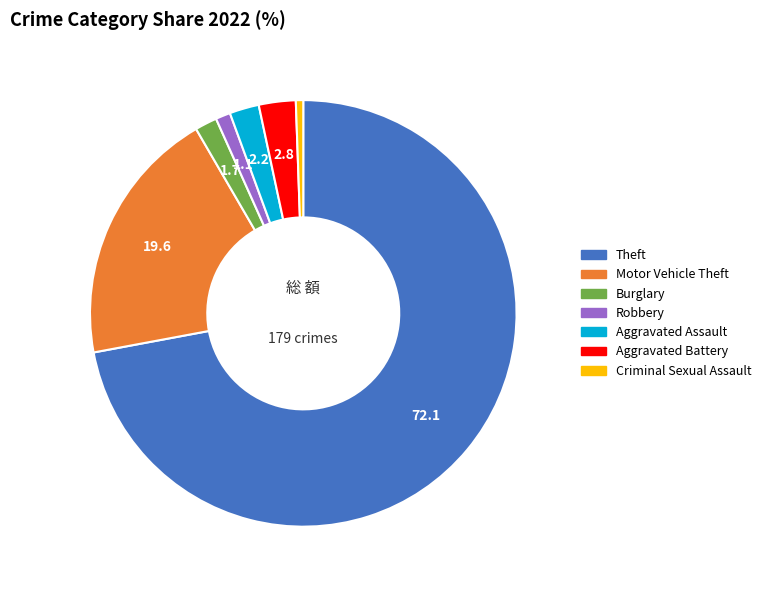

Is the sum of Aggravated Assault and Aggravated Battery greater than half?

No